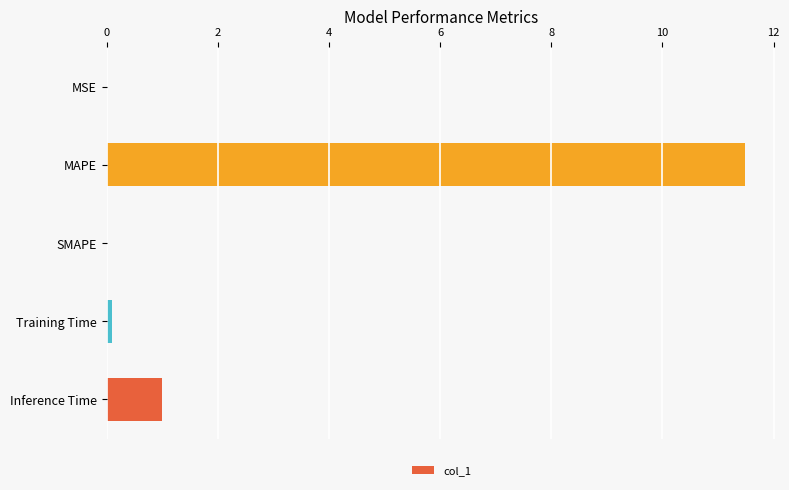

Are the bars grouped side by side (vs. stacked)?

No